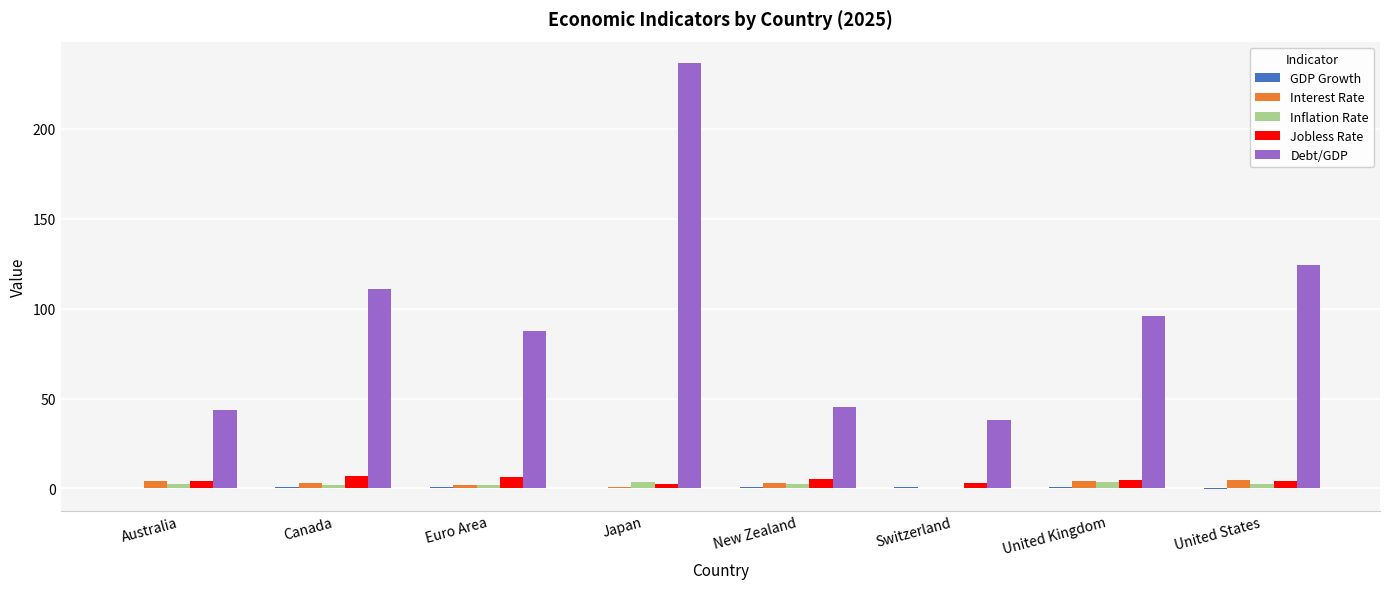

What is the spread (max minus min) of values at Japan?

236.7